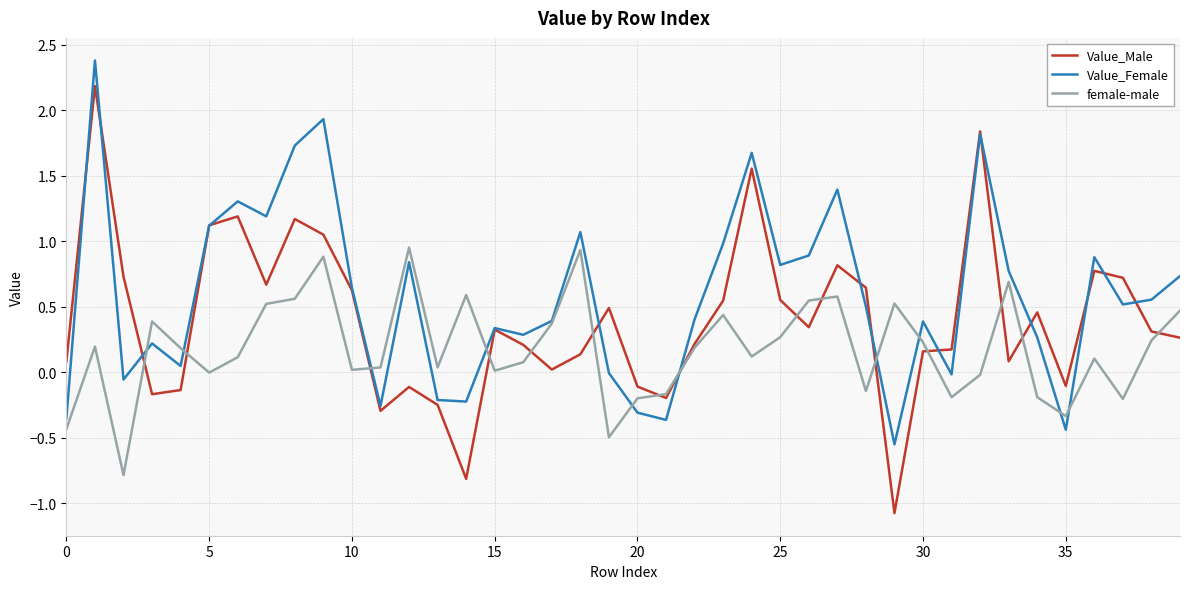

Rank the series by their average value, from highest to lowest.

Value_Female, Value_Male, female-male